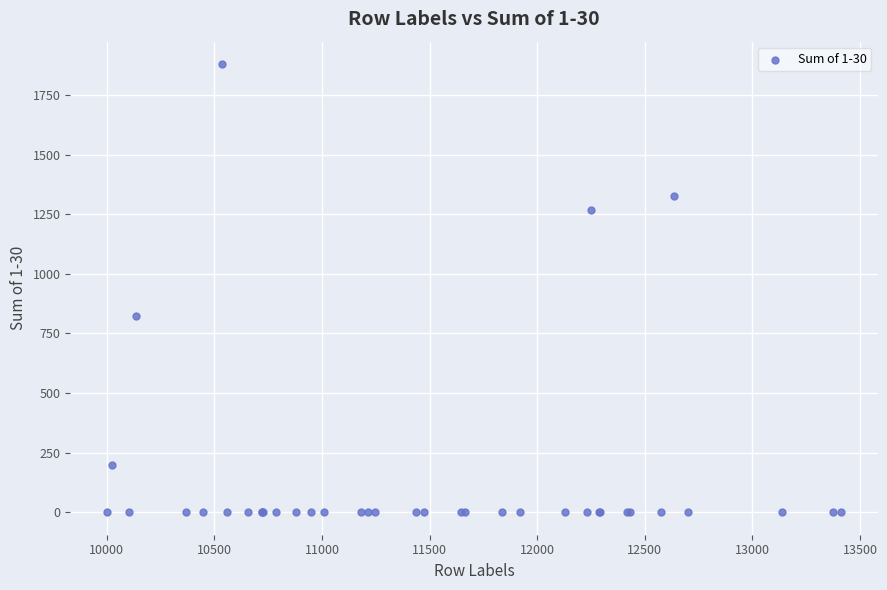

What Y value in the scatter plot is closest to 940?

824.6